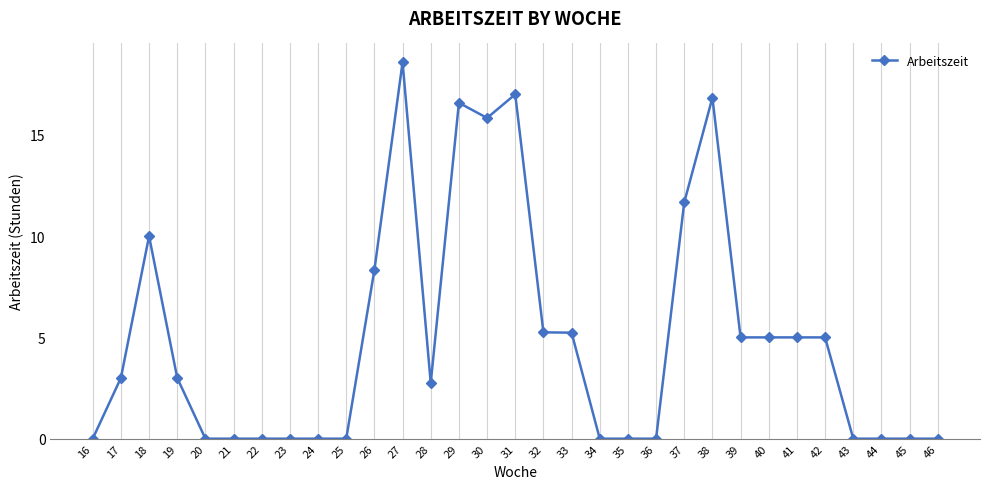

Which label corresponds to the largest value in the chart?

27